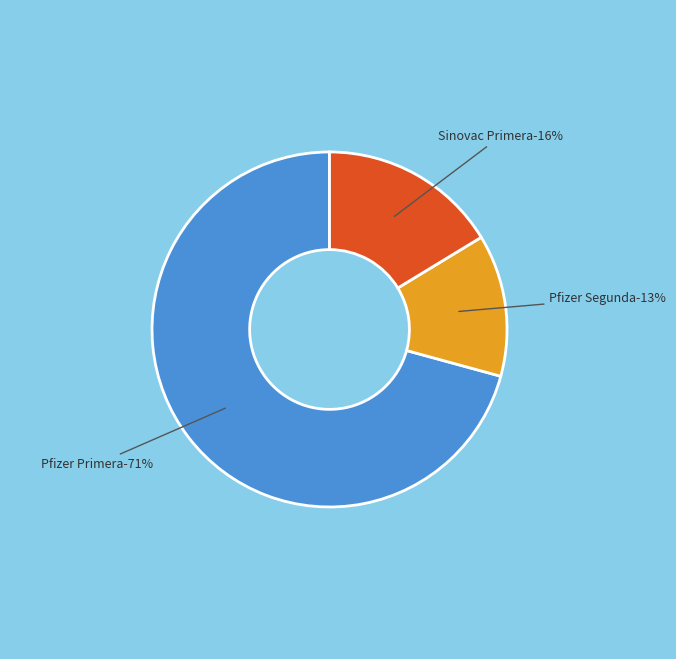

Combined, do Pfizer Primera and Sinovac Segunda account for over 50%?

Yes